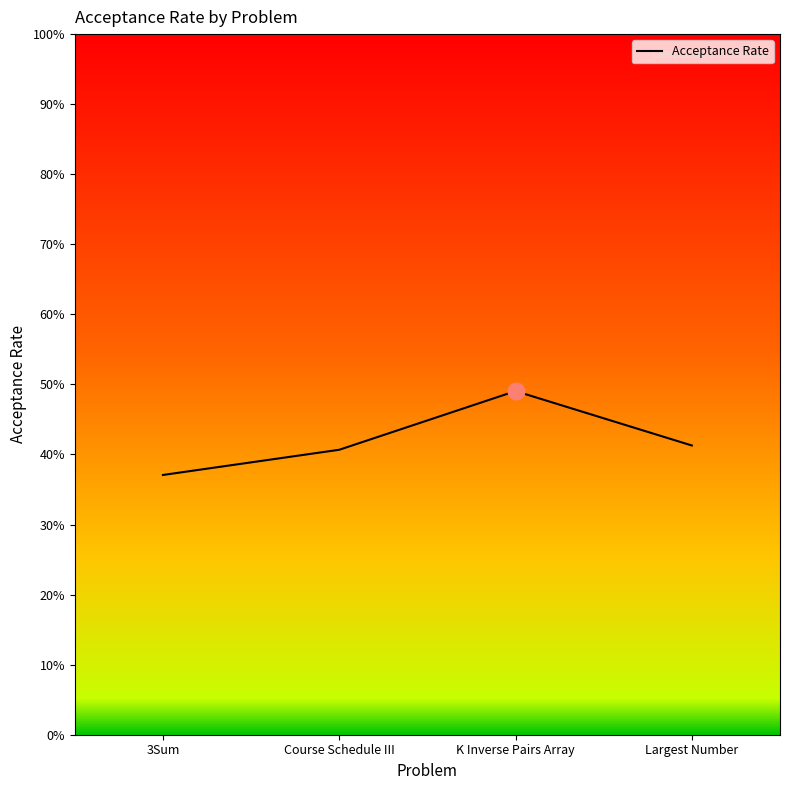

What is the sum of the values at Largest Number and Course Schedule III?

0.8